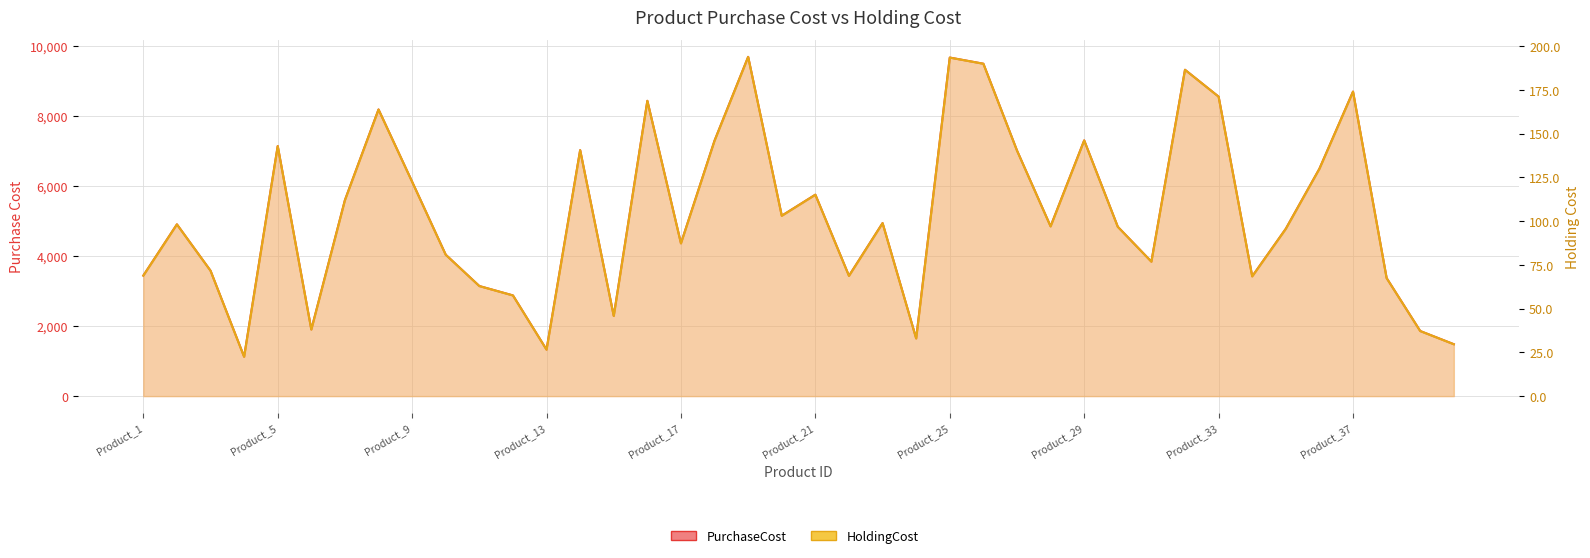

What is the difference between the highest and lowest values at 28?

4755.0